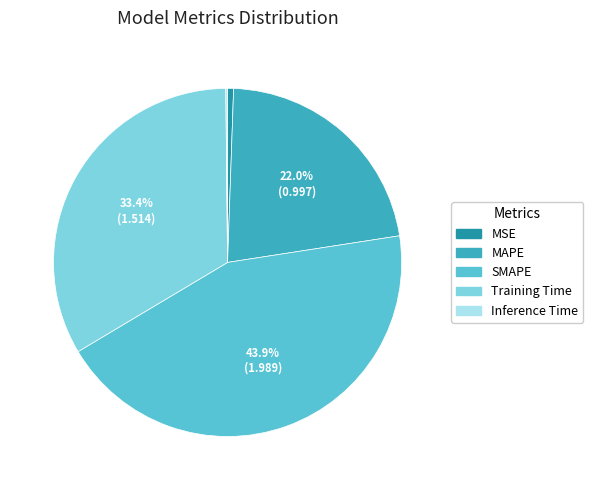

Combined, what portion of the pie is Inference Time and Training Time?

33.6%